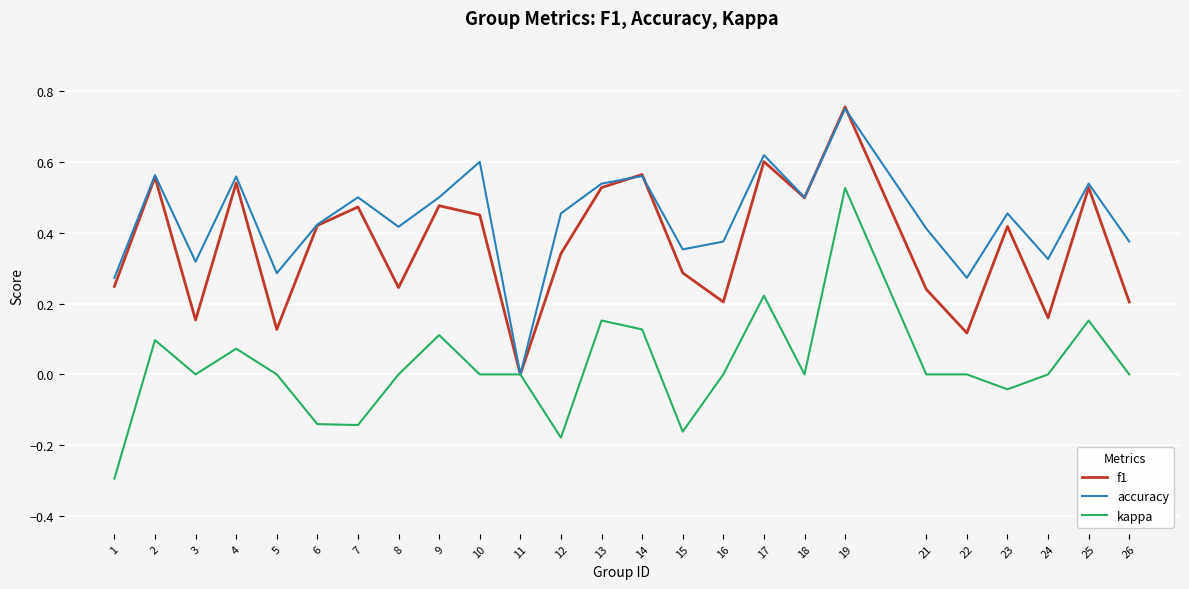

At which category does kappa reach its first local valley?

3